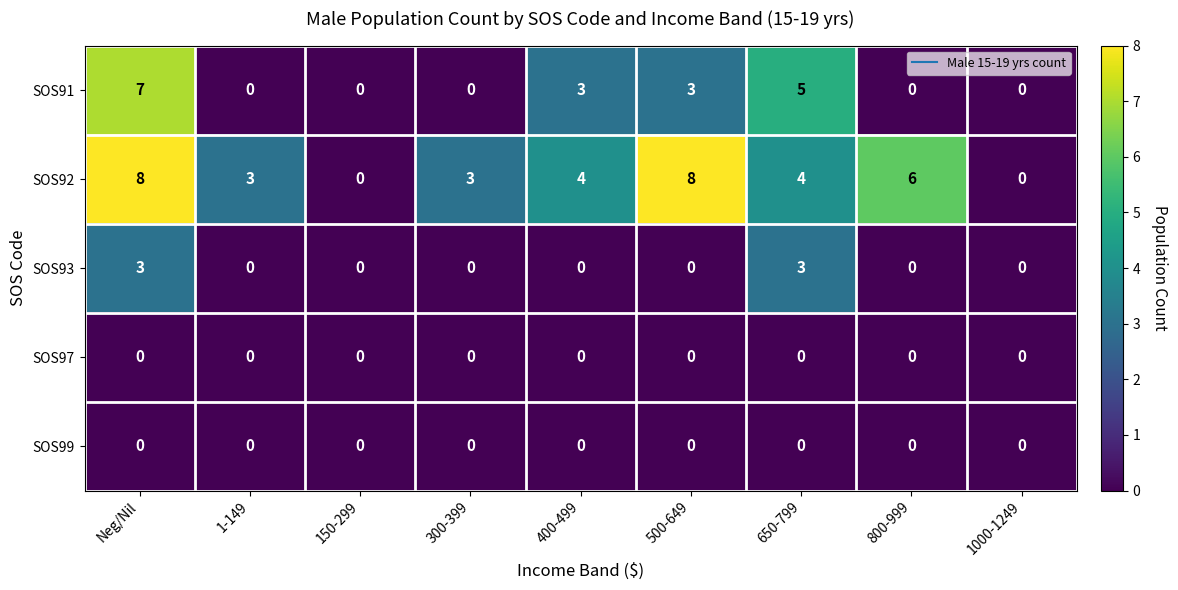

What value does the SOS92 series have at 1-149?

3